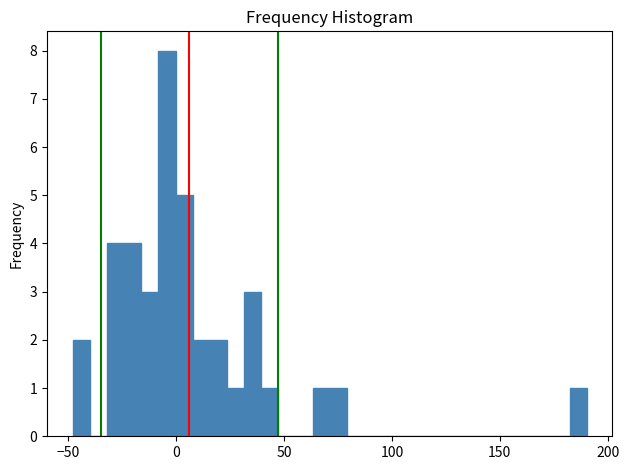

Around what value on the x-axis is the tallest bar? Give the approximate position of its centre, as read against the axis.

-5